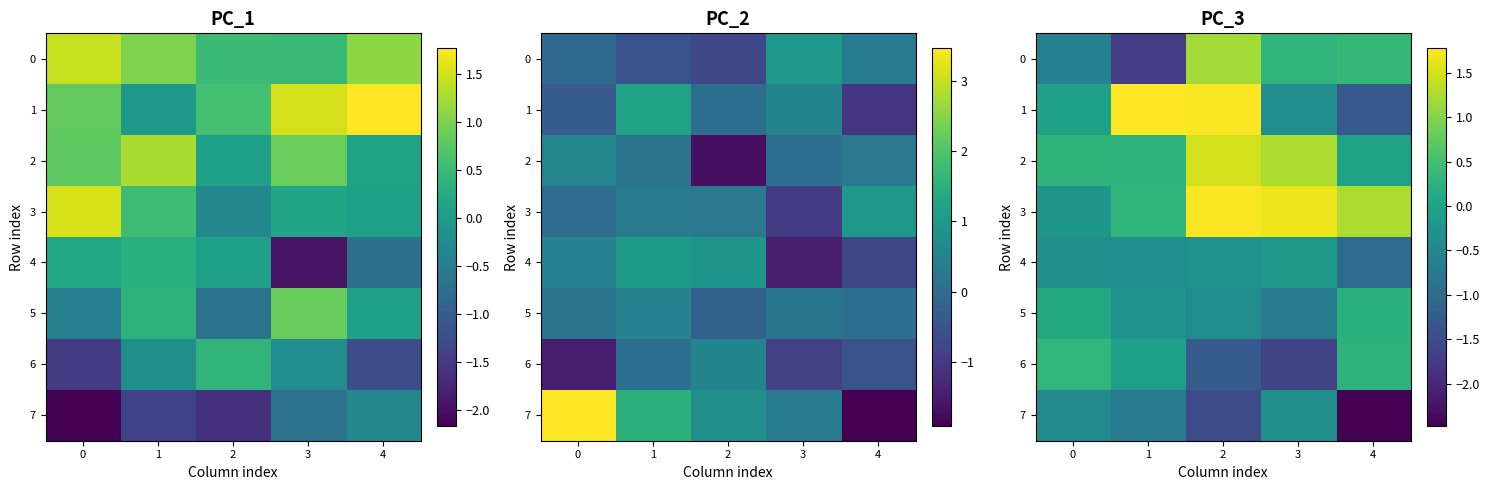

Is it true that 5 equals -0.6 at 2?

False